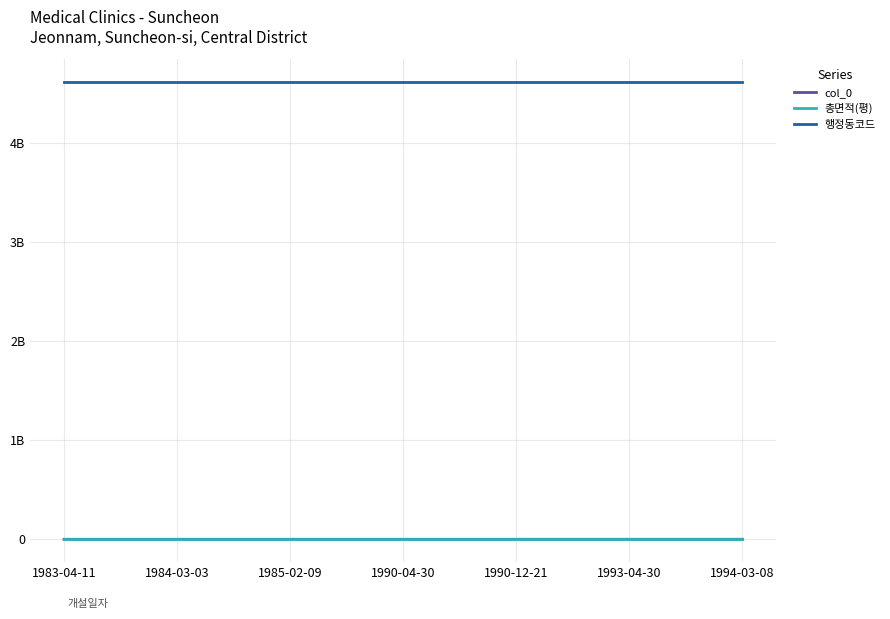

The value of 행정동코드 at 1983-04-11 is 4615062000. True or false?

True